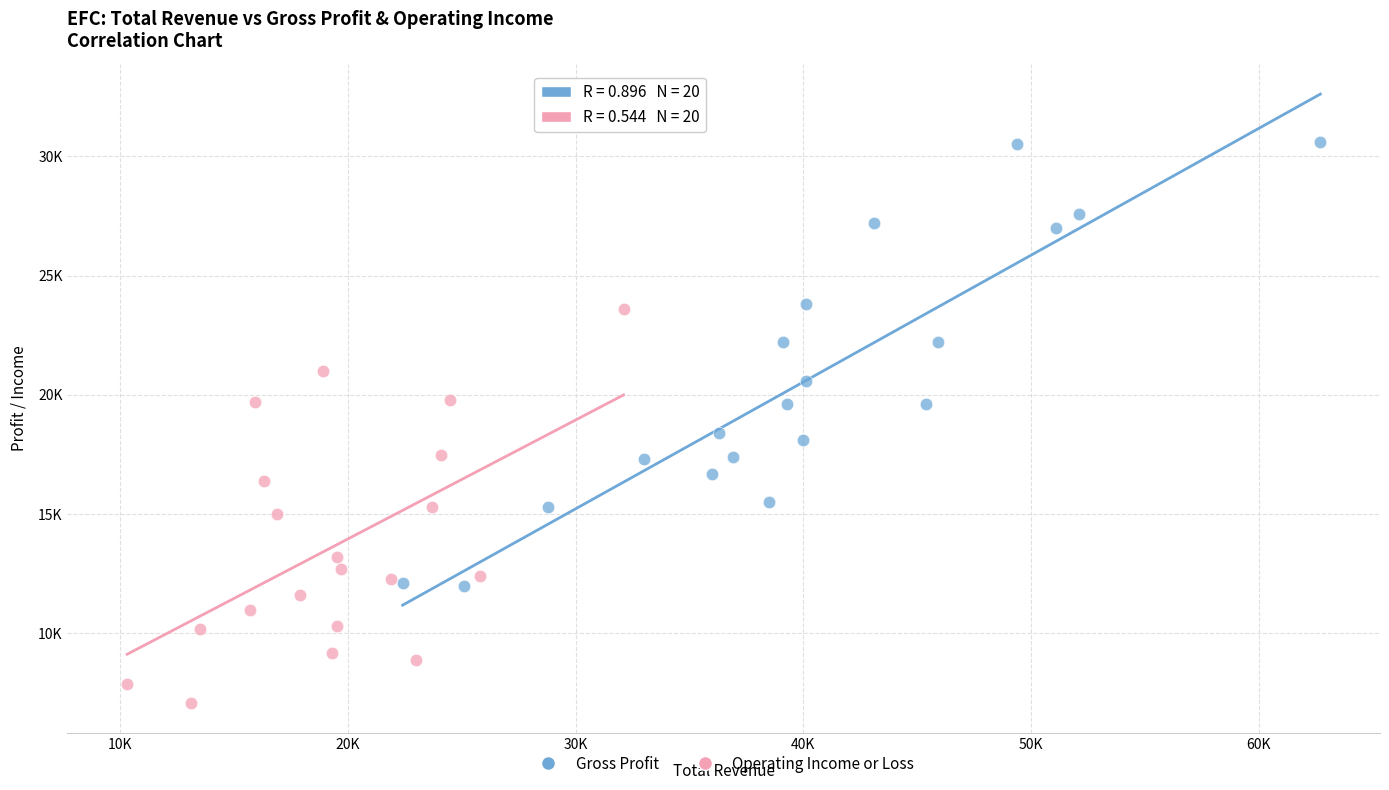

Which series has the largest Y range (max minus min)?

Gross Profit